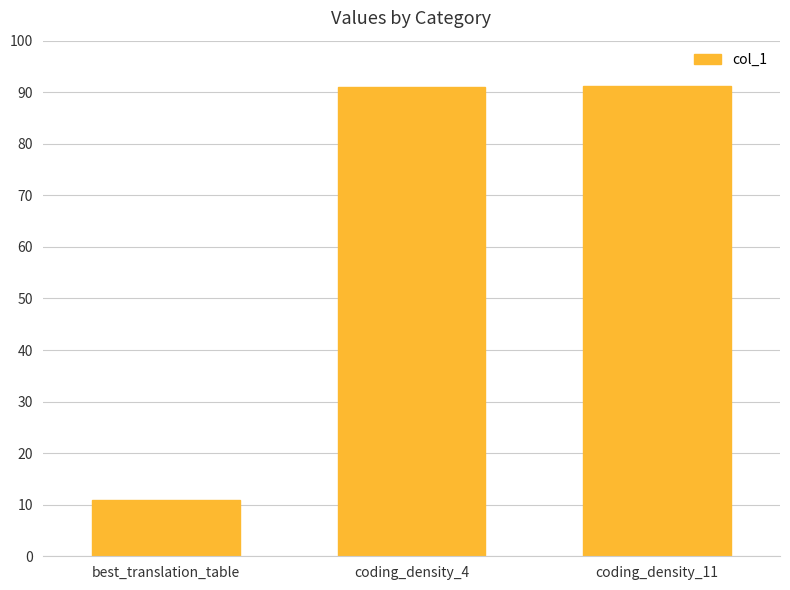

Which has a higher value, coding_density_4 or best_translation_table?

coding_density_4